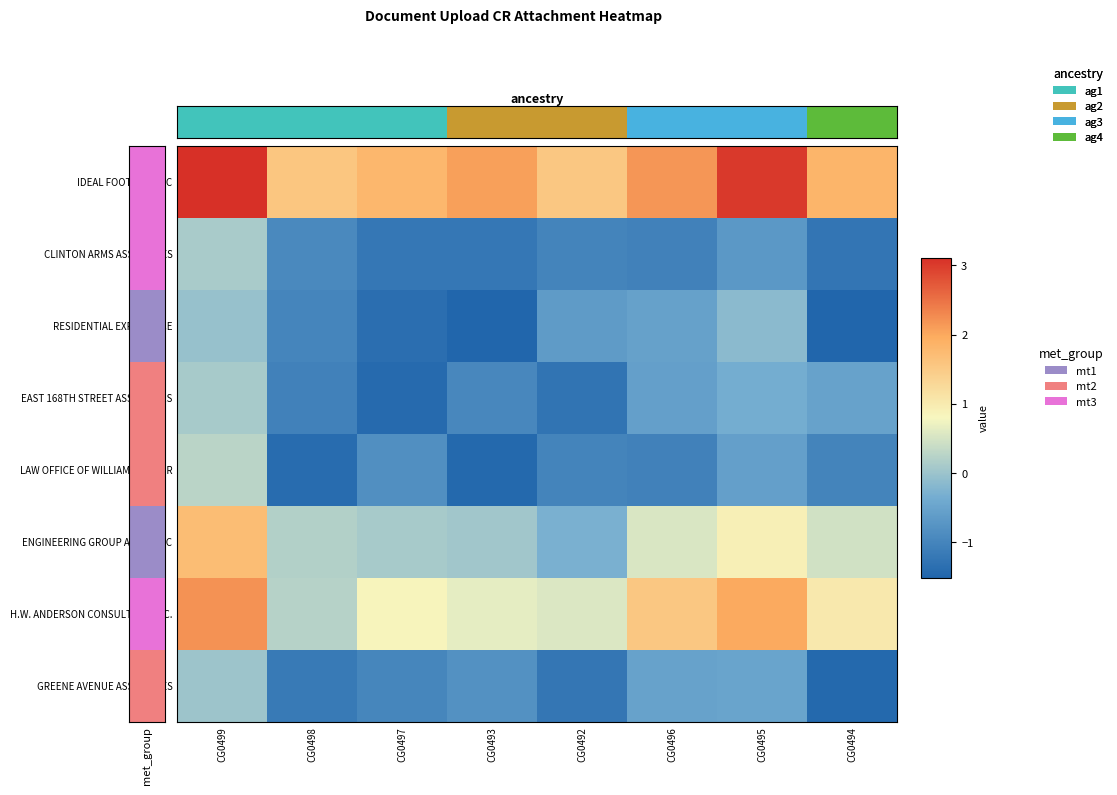

How many series are shown in this chart?

8